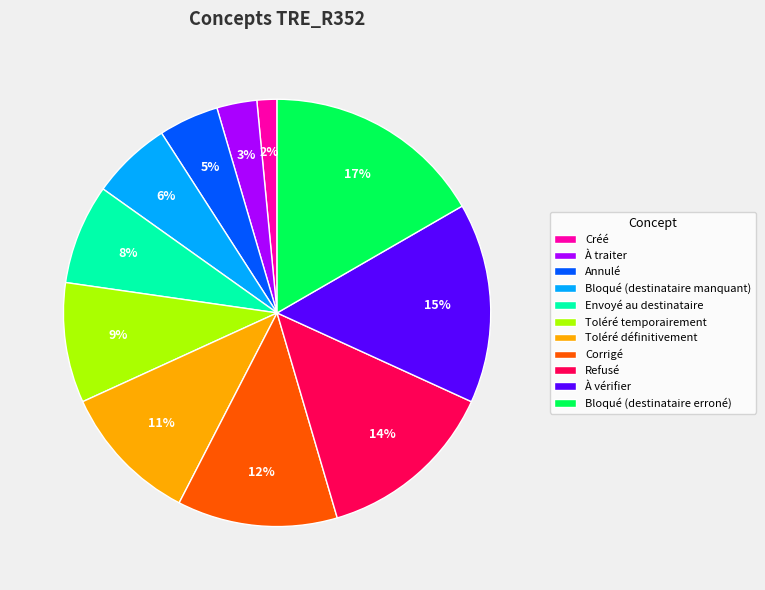

Between Envoyé au destinataire and À traiter, which is larger?

Envoyé au destinataire